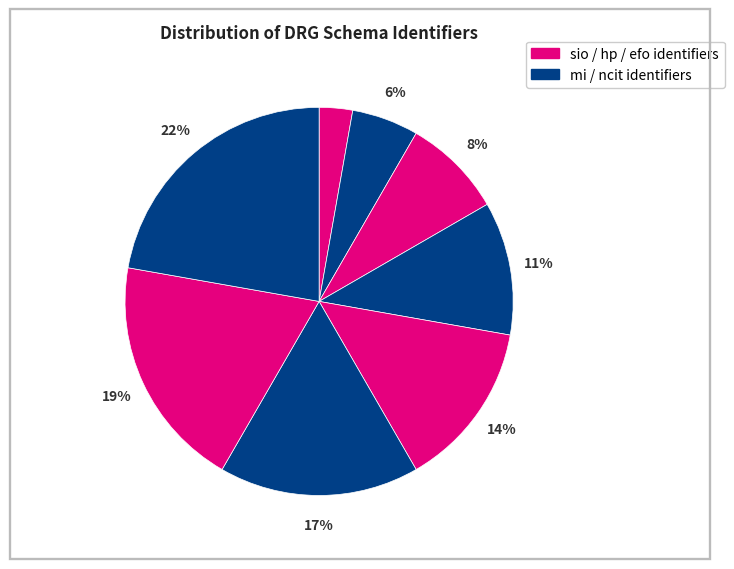

Is there any slice that represents more than half of the pie?

No